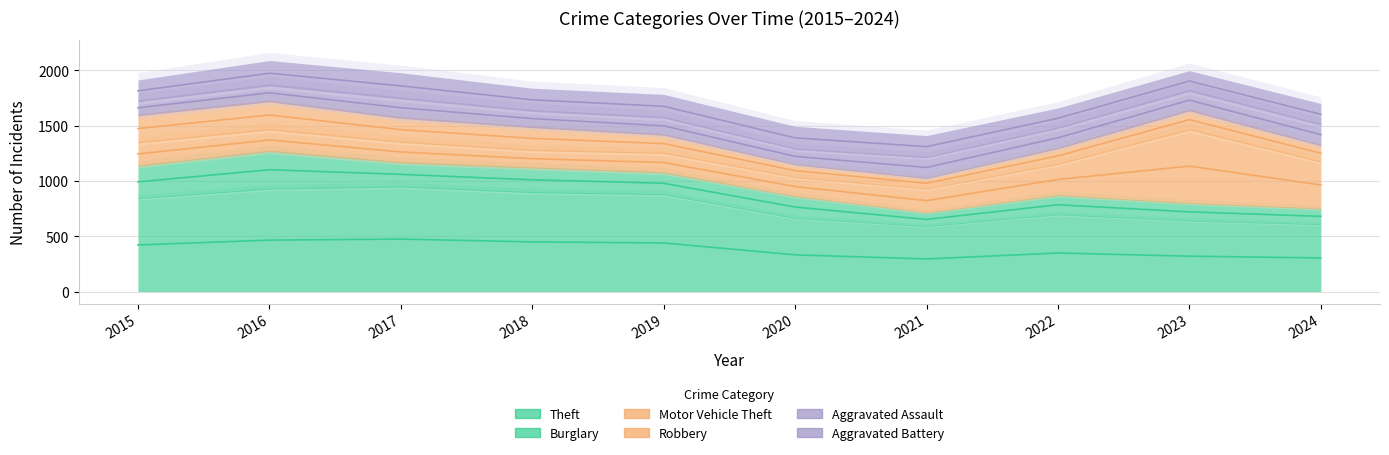

Read the Aggravated Battery value at 2021.

1310.5